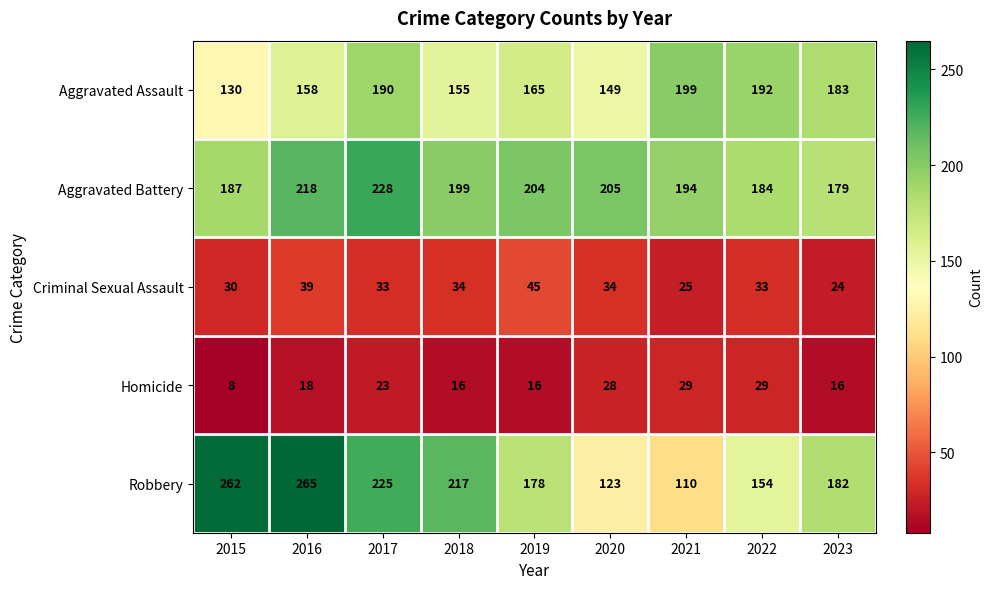

What is the average value of the Aggravated Assault series?

169